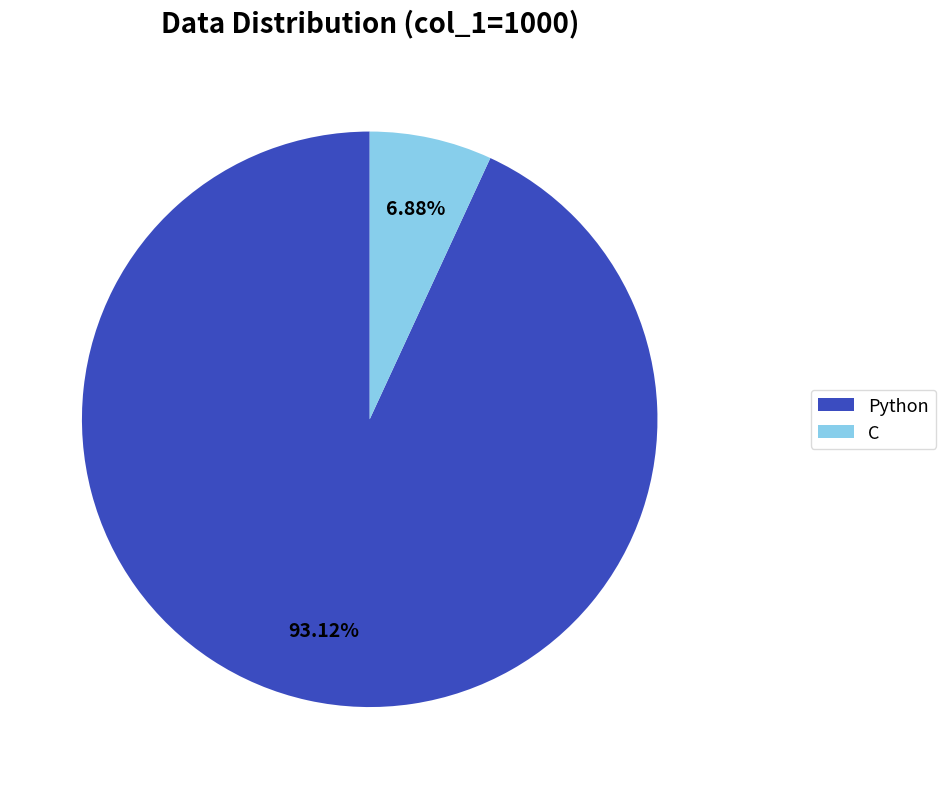

True or false: Python accounts for 99% of the total.

False